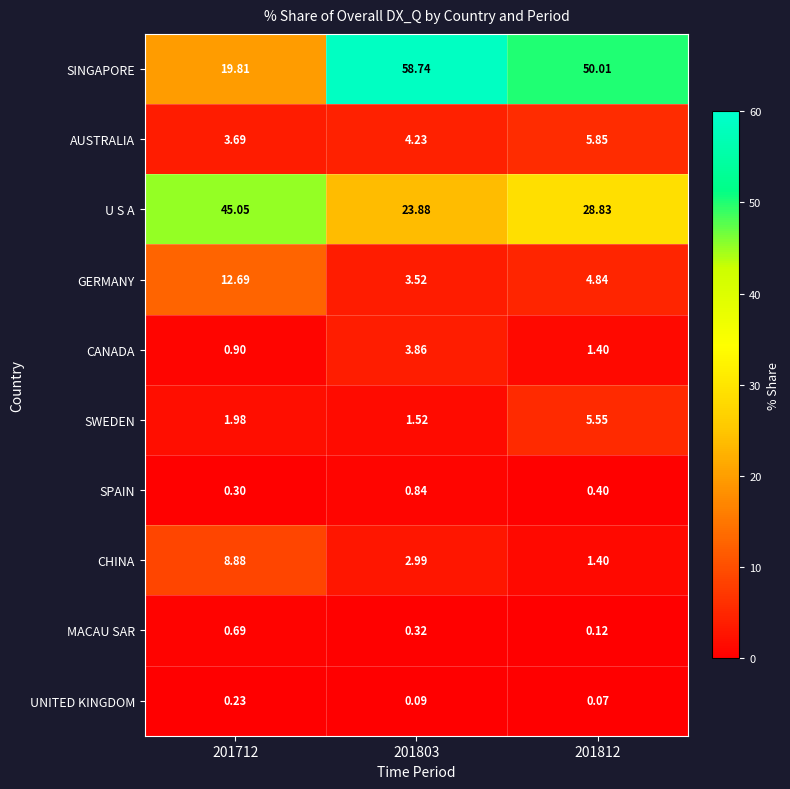

Is the value of SINGAPORE at 201803 greater than the value of CANADA at 201712?

Yes